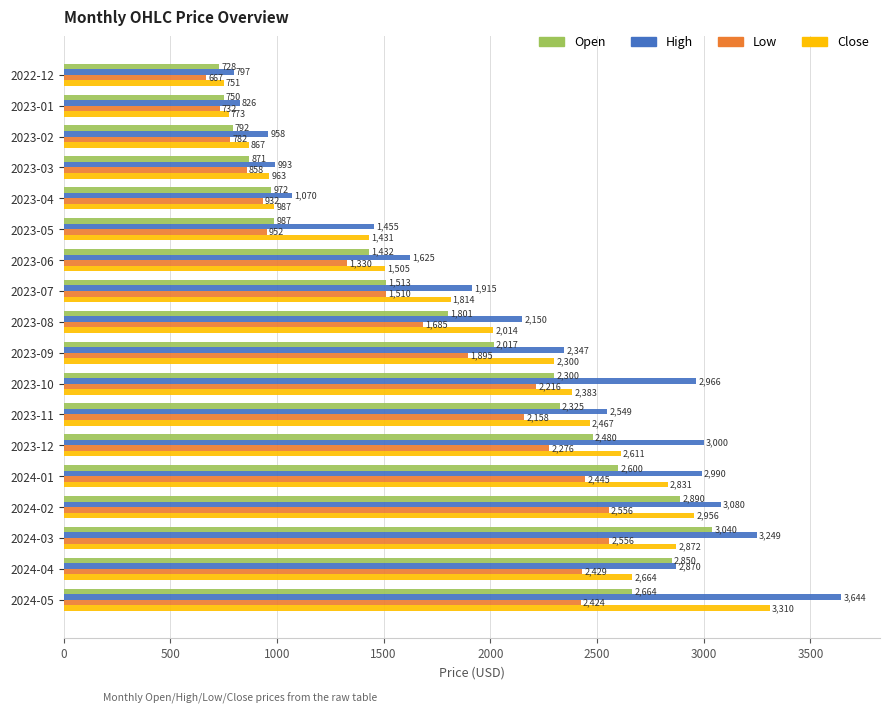

The value of Low at 2023-01 is 731.8. True or false?

True